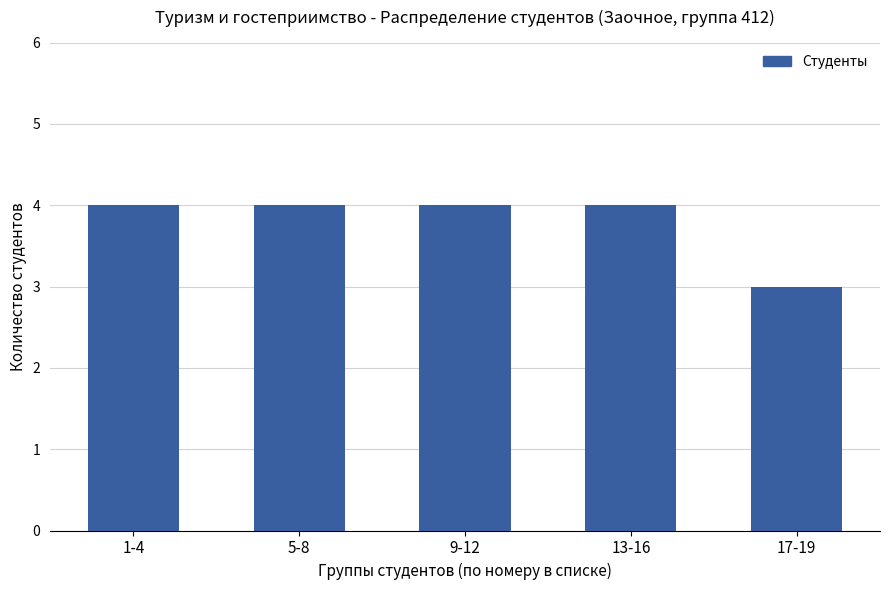

Between 1-4 and 17-19, which is larger?

1-4